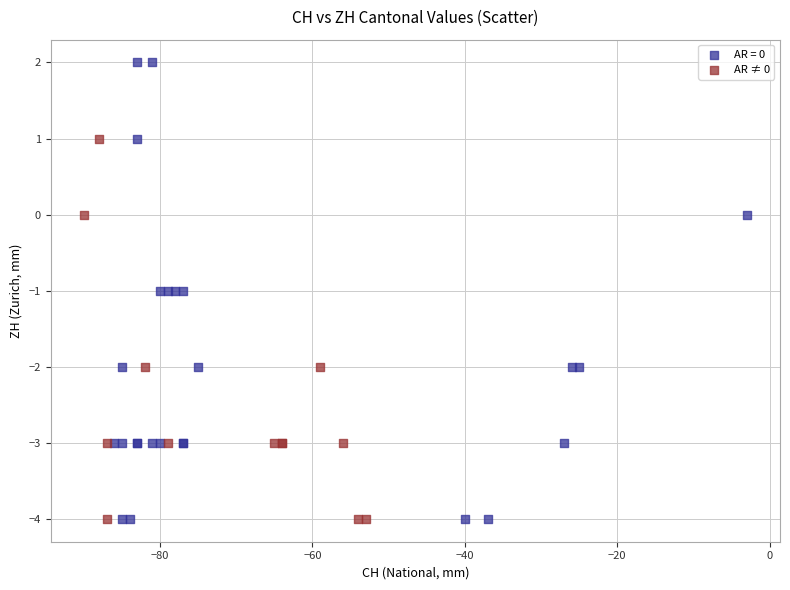

Which series has the largest Y range (max minus min)?

AR = 0